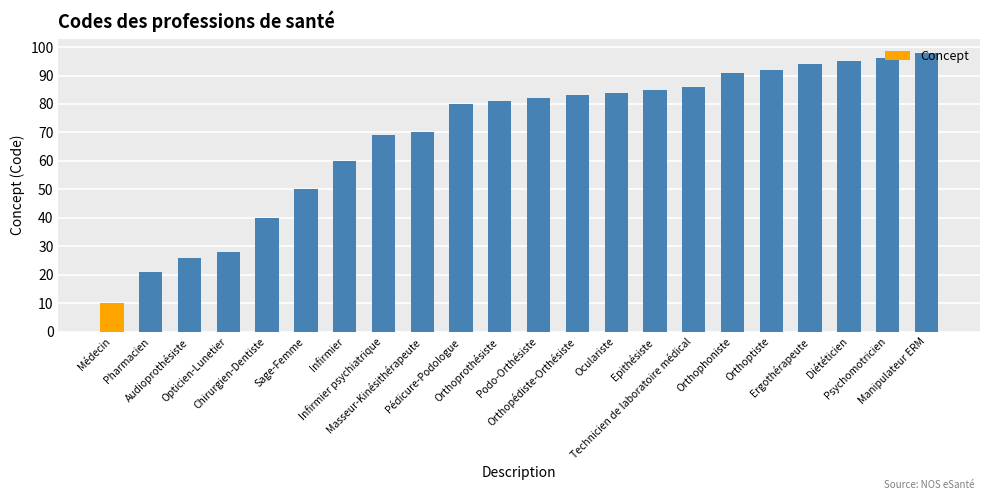

What is the value of the 5th bar from the left?

40